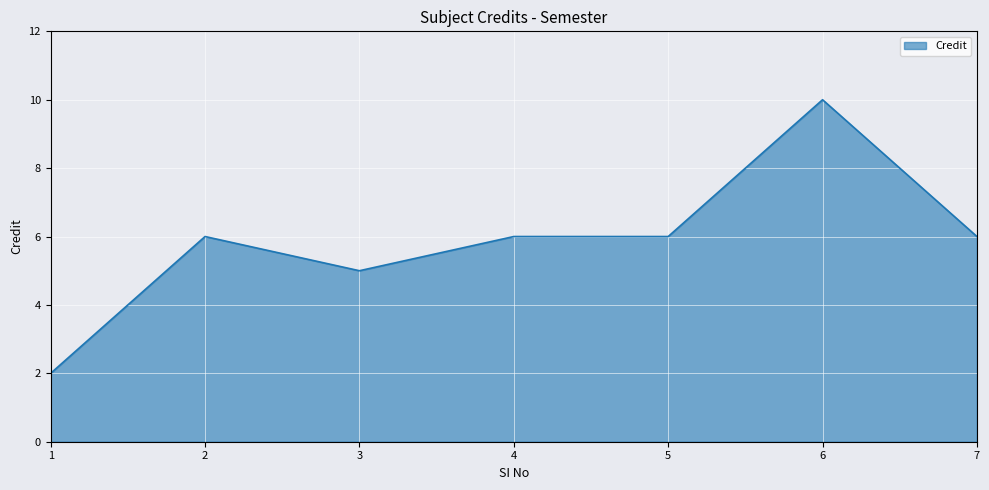

What is the difference between the maximum and minimum values?

8